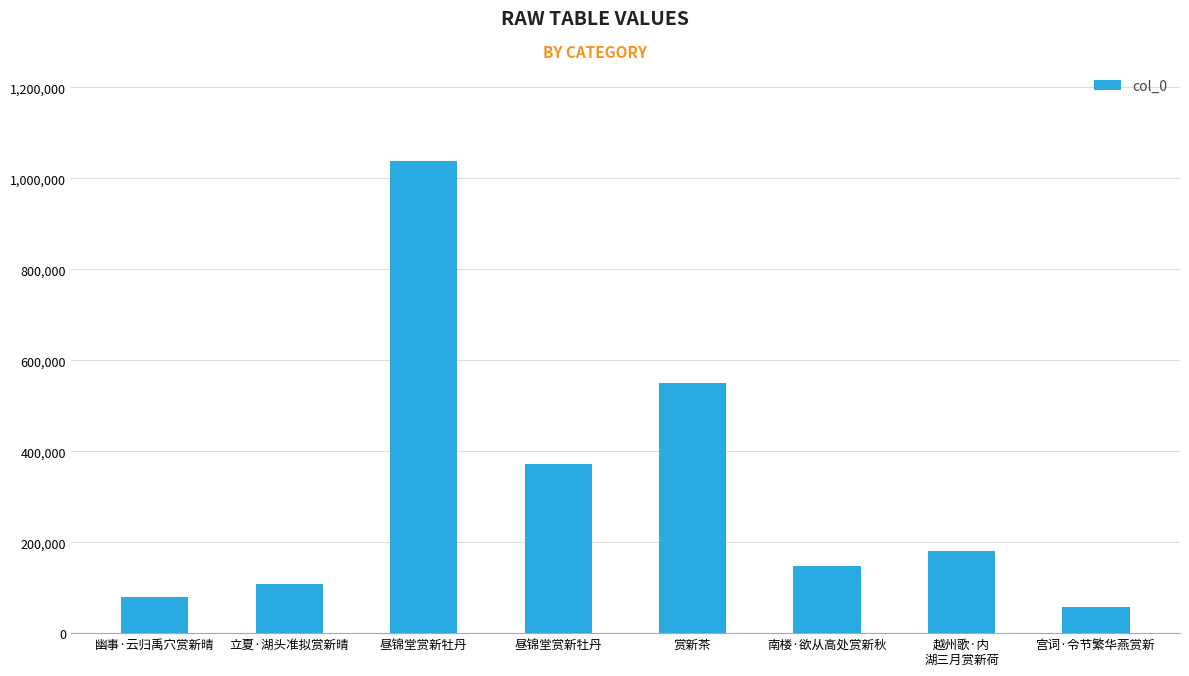

Count the number of data series in this chart.

1